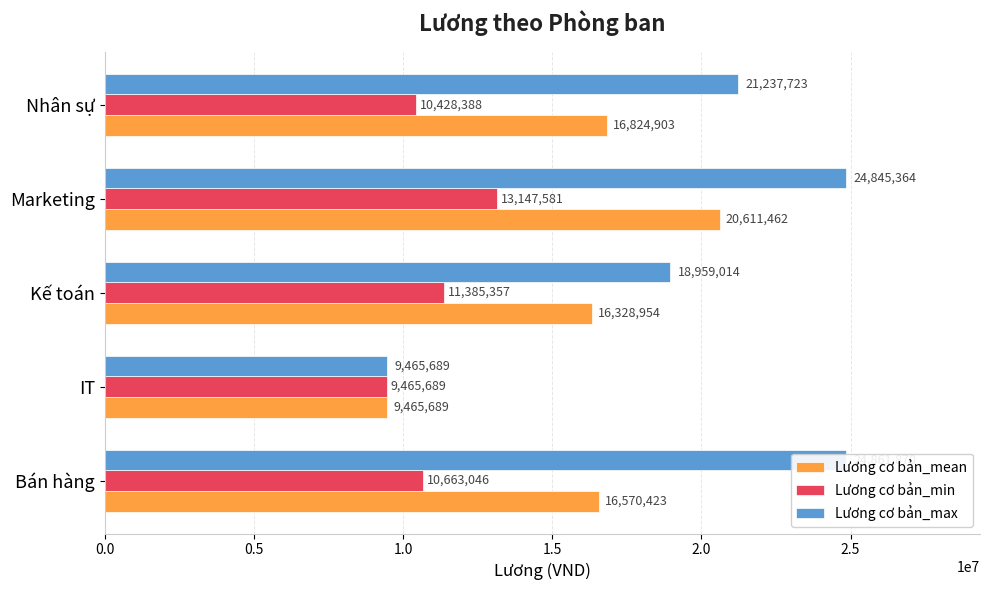

The value of Lương cơ bản_min at IT is 5348463.3. True or false?

False